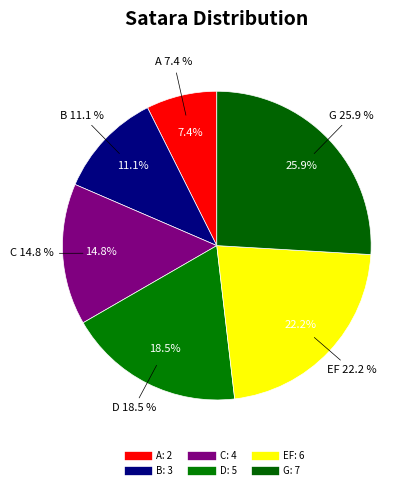

What percentage is the G slice, to the nearest percent?

26%